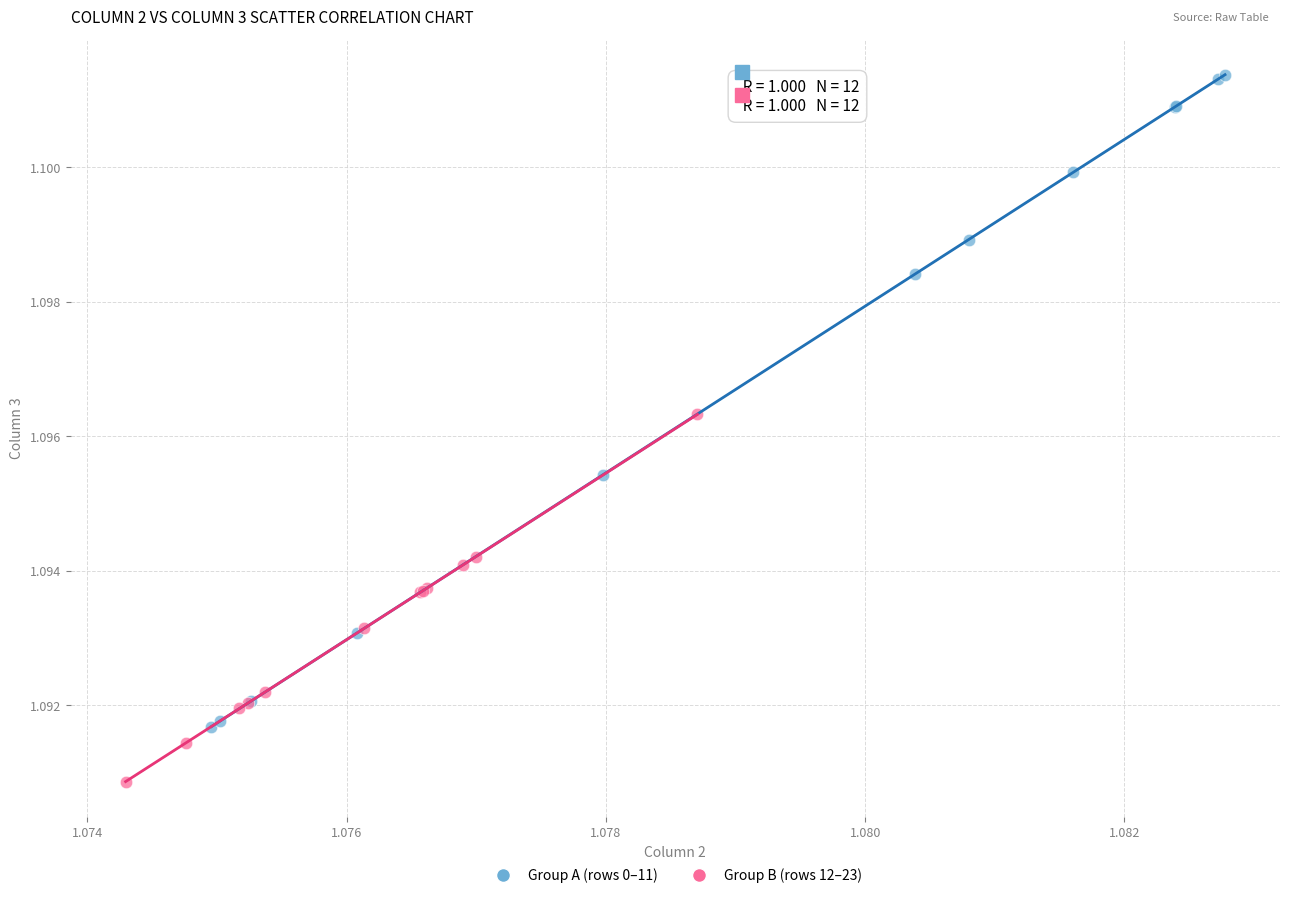

Which series has the widest spread of Y values?

Group A (rows 0–11)